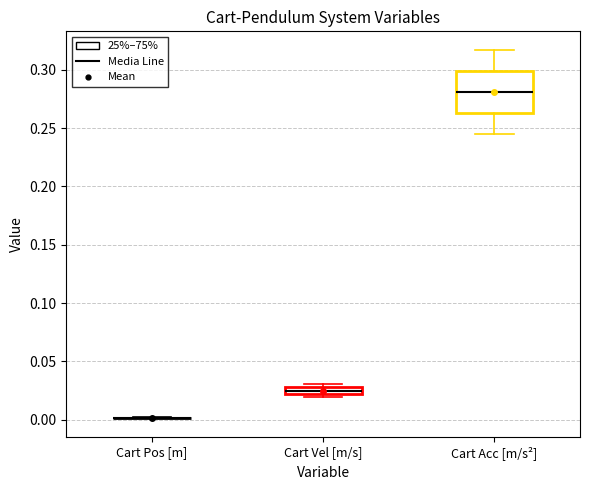

Comparing the boxes themselves (not the whiskers), which one is the tallest?

Cart Acc [m/s²]